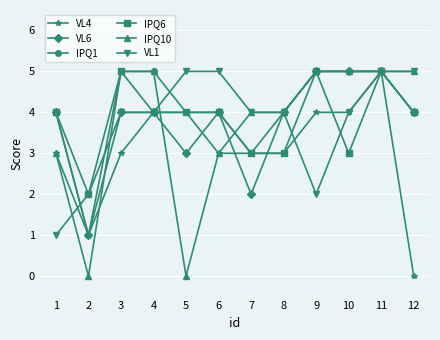

What is the greatest value displayed?

5